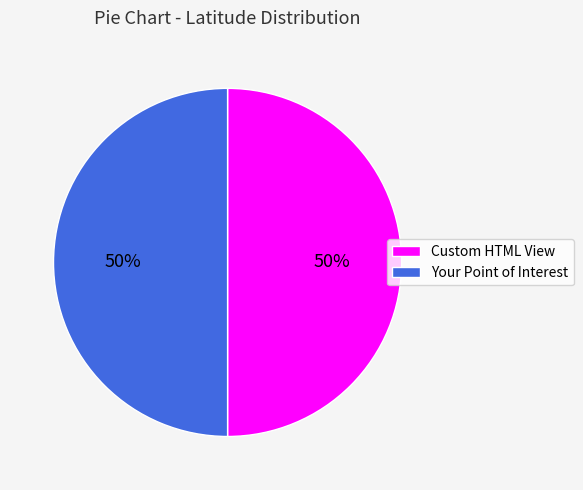

To the nearest percent, what is the average slice percentage?

50%